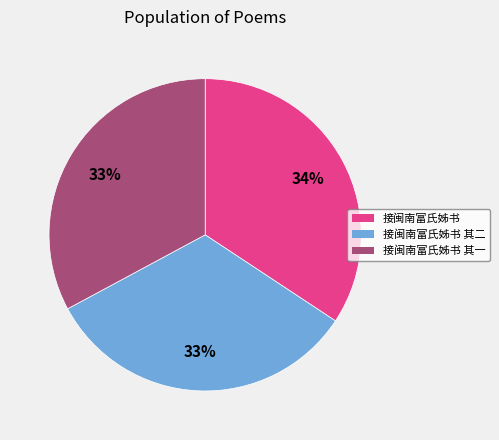

To the nearest percent, what is the difference between the largest and smallest slice percentages?

1%